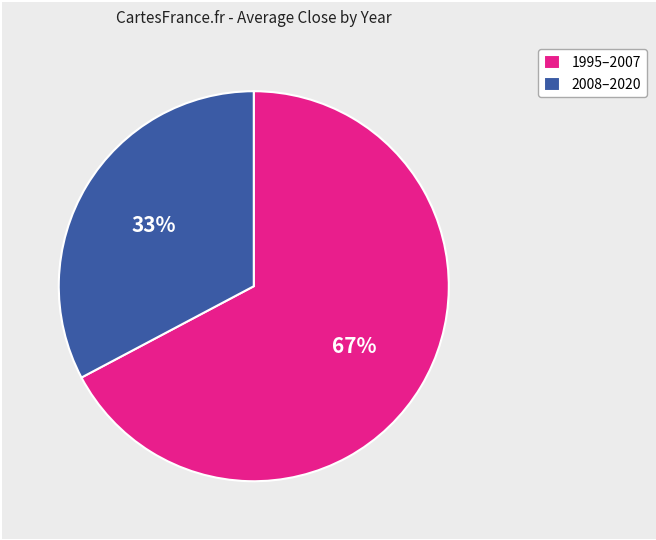

Is there a majority slice in this chart?

Yes